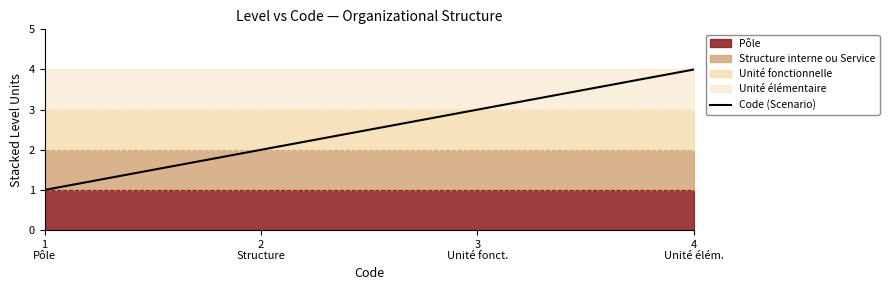

Count the number of values greater than 3.

1